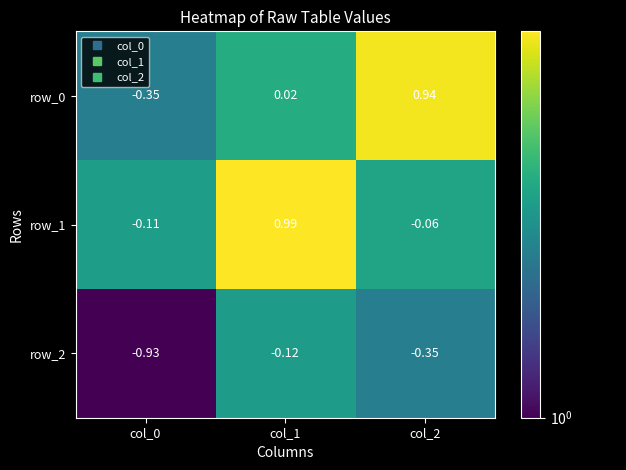

Count the number of categories in the chart.

3